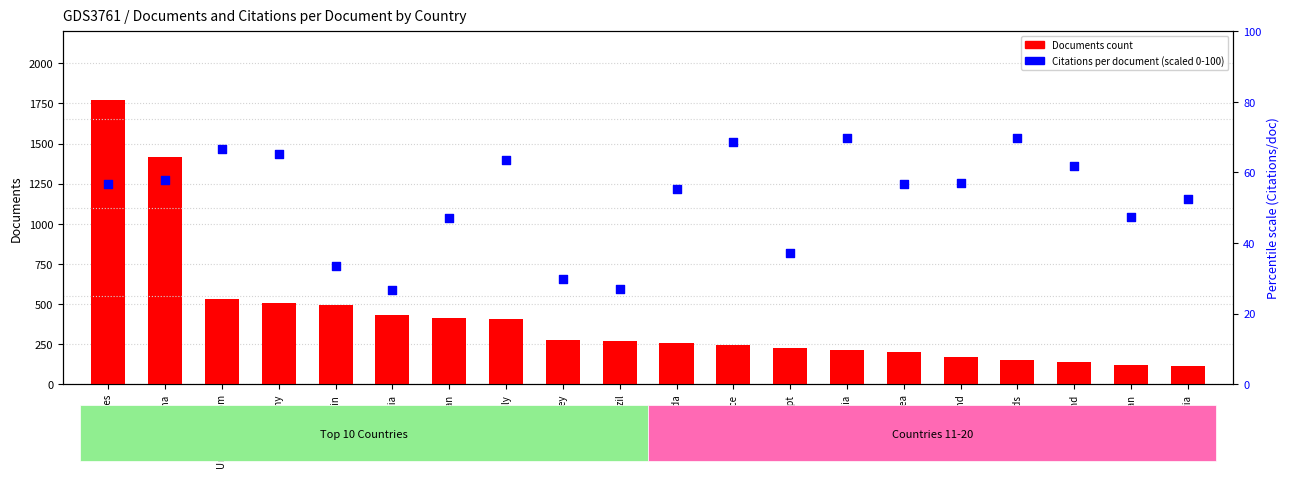

Which series reaches the maximum Y coordinate?

Documents count